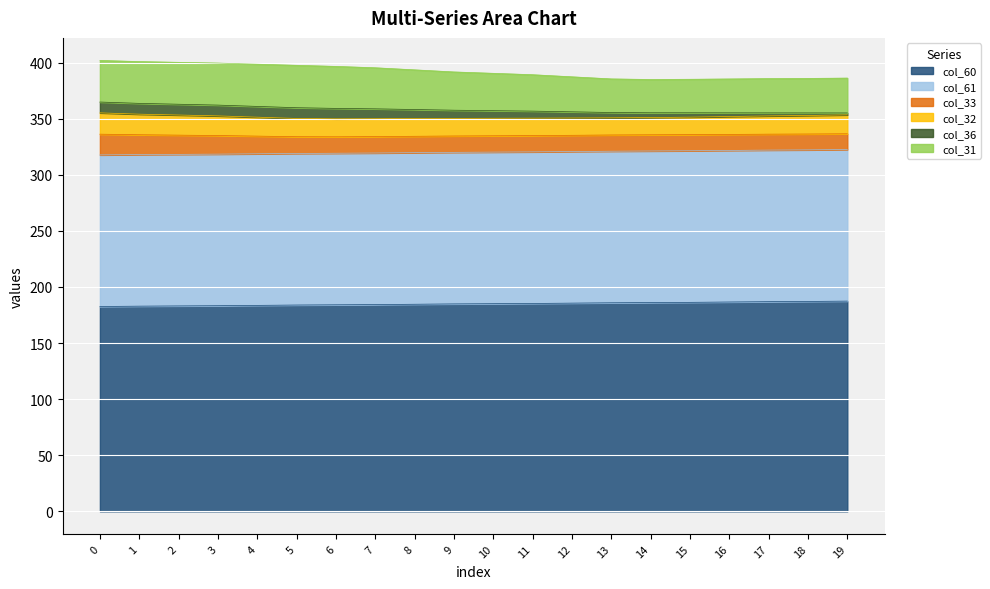

Where is col_36 nearest to the value 5?

13